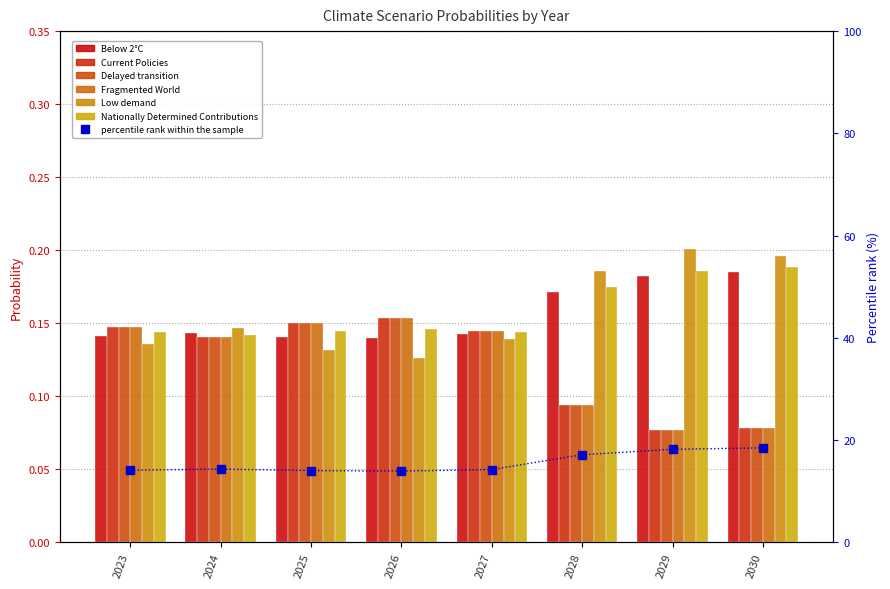

What is the approximate value of Nationally Determined Contributions at 2025?

0.1